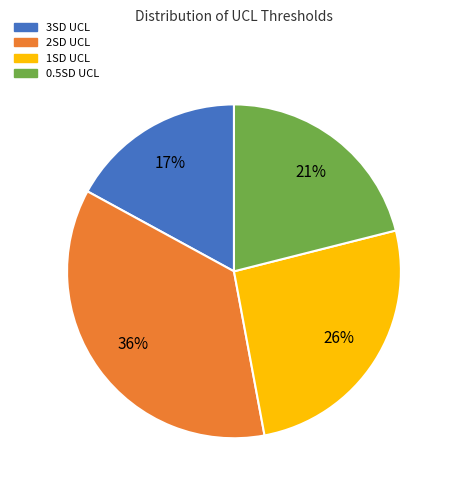

Count the number of slices in the pie.

4